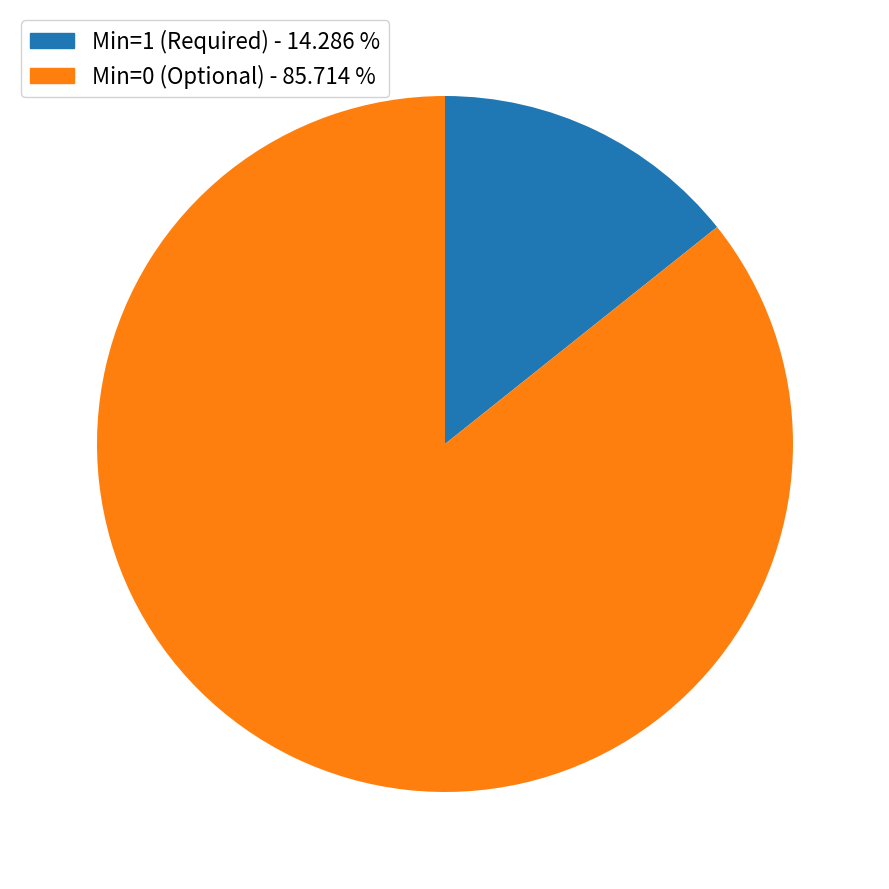

Does any single category account for the majority?

Yes